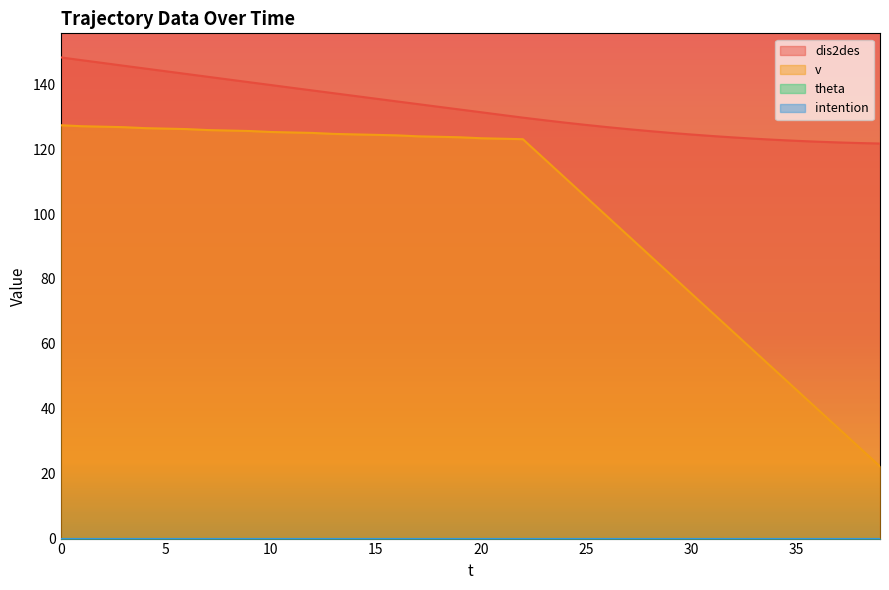

What is the difference between the v values at 12 and 39?

102.8